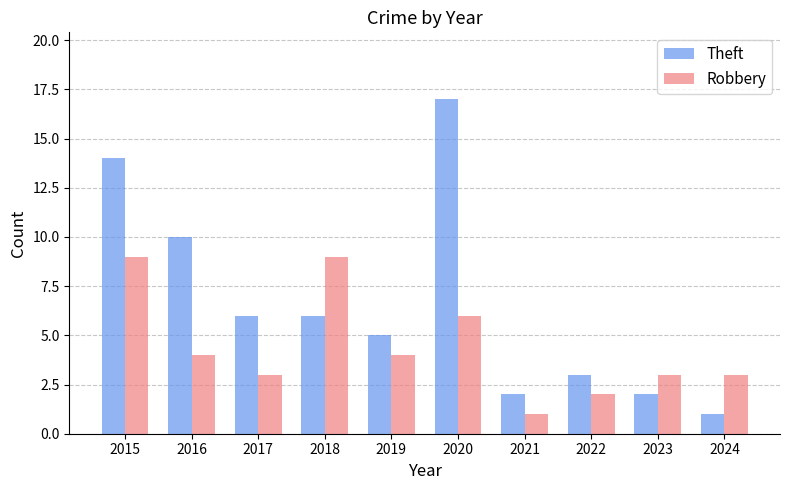

The value of Robbery at 2018 is 9. True or false?

True